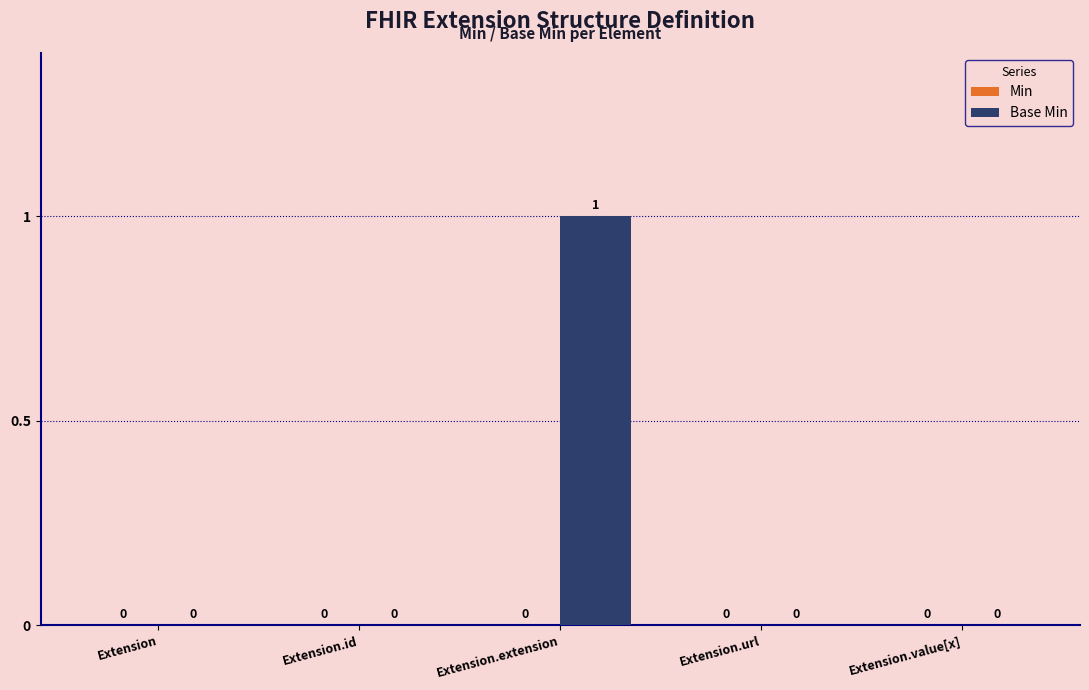

At which category does the chart reach its peak across all series?

Extension.extension